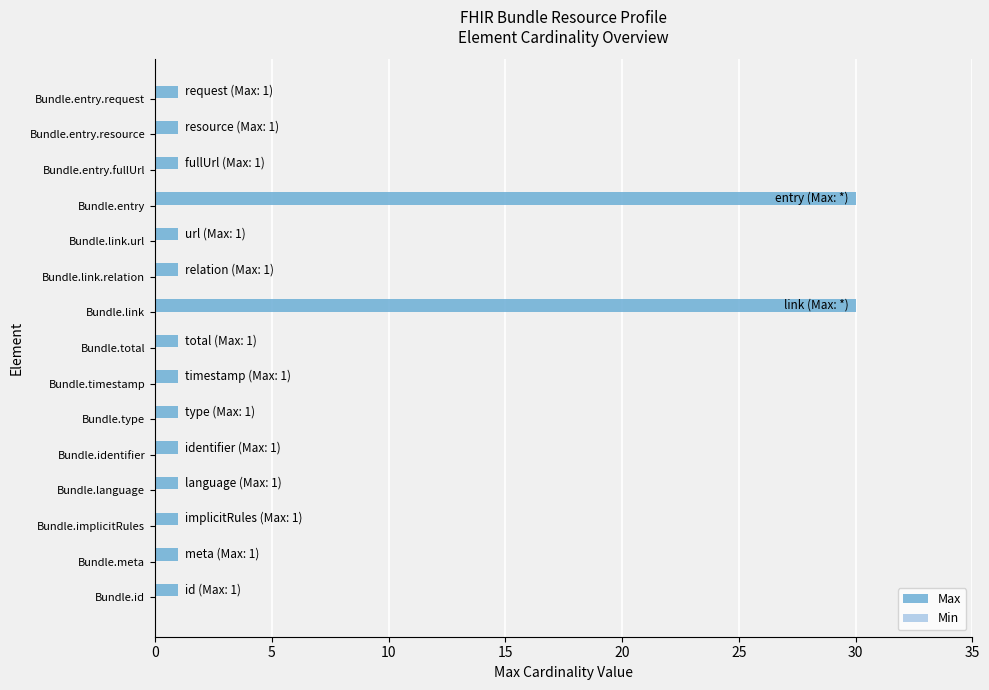

Is it true that the value at Bundle.entry.request is 1?

True